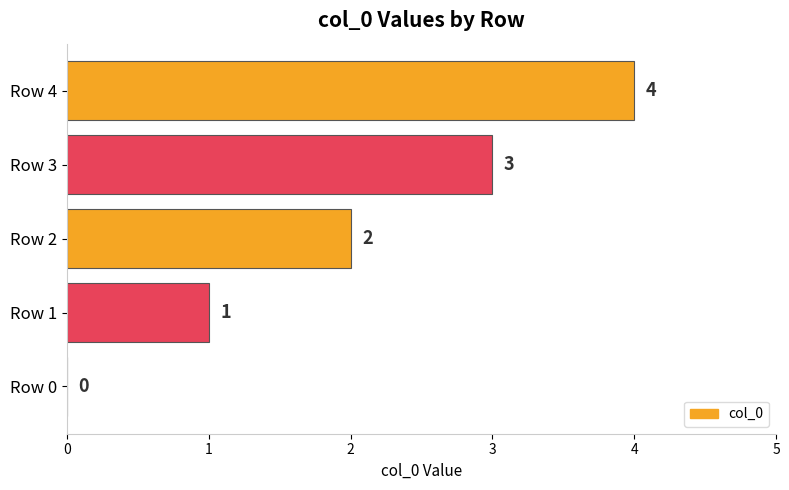

Count the number of data series in this chart.

1